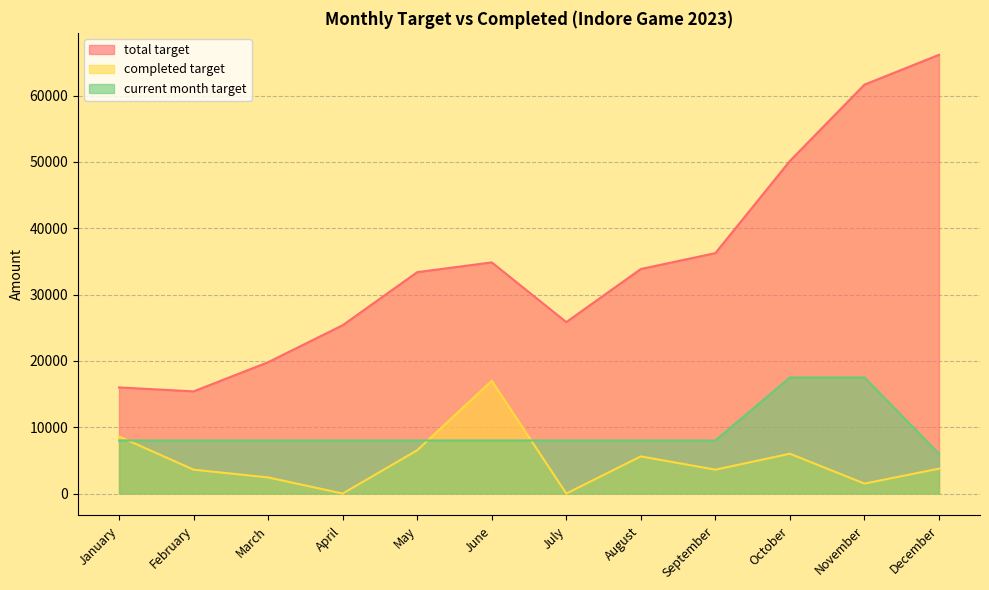

At September, list the series in order from smallest to largest.

completed target, current month target, total target